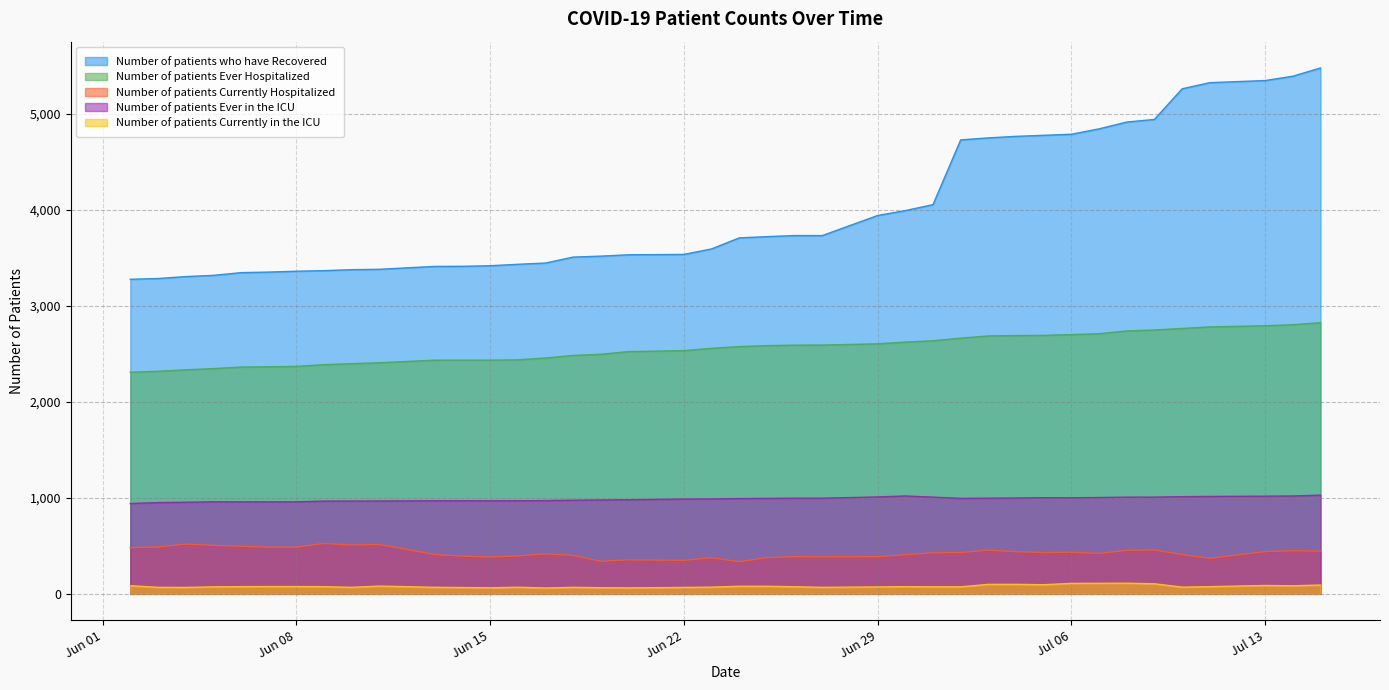

What is the greatest value displayed?

5475